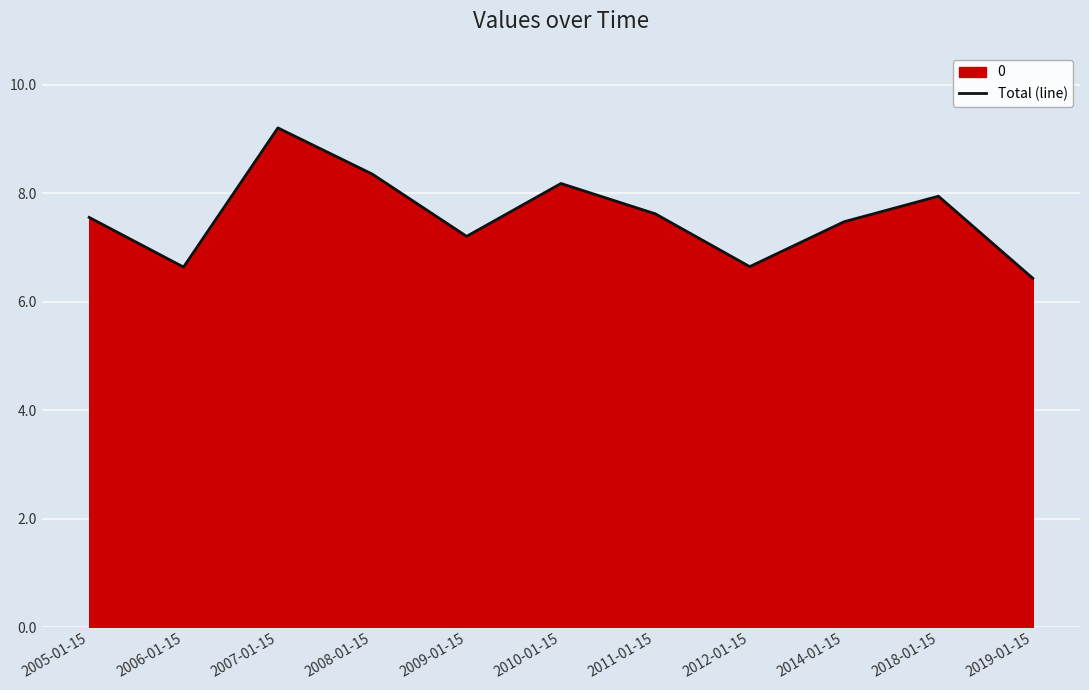

List the labels in order of value, smallest first.

2019-01-15, 2006-01-15, 2012-01-15, 2009-01-15, 2014-01-15, 2005-01-15, 2011-01-15, 2018-01-15, 2010-01-15, 2008-01-15, 2007-01-15